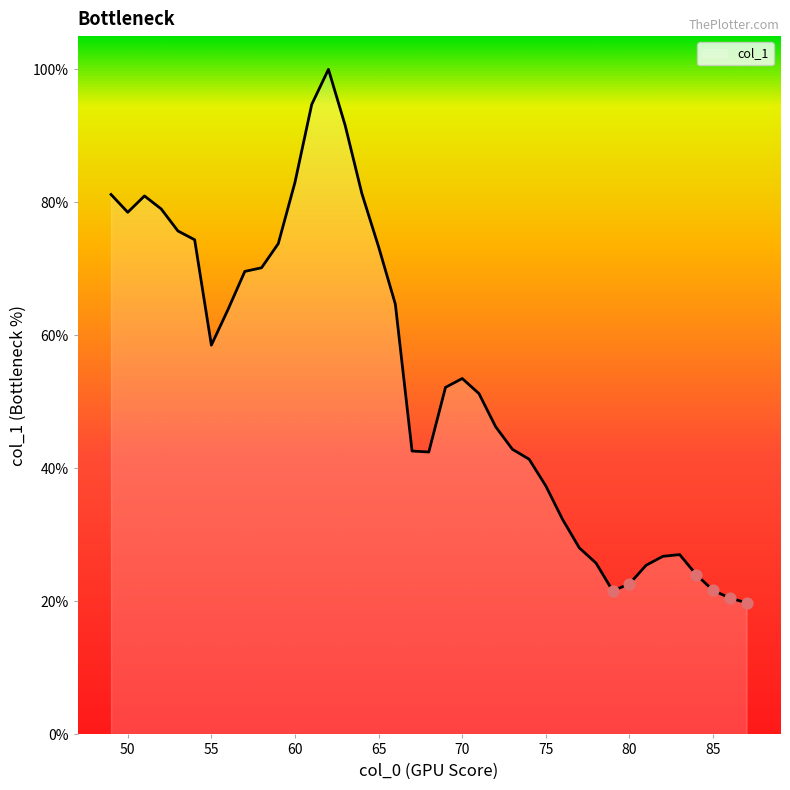

What is the maximum value shown in the chart?

100.0